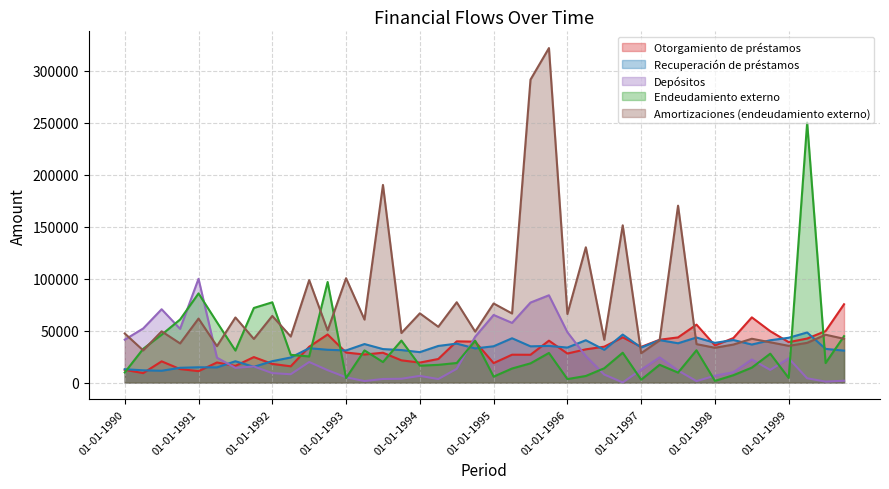

Between 01-04-1991 and 01-07-1996, which series saw the biggest shift?

Endeudamiento externo